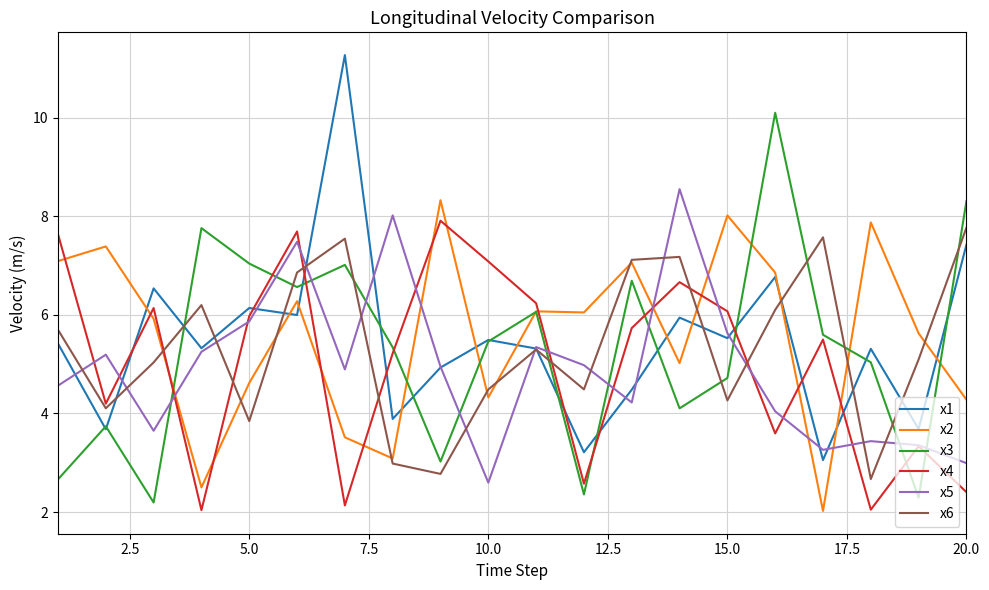

Which series has the widest spread of values?

x1